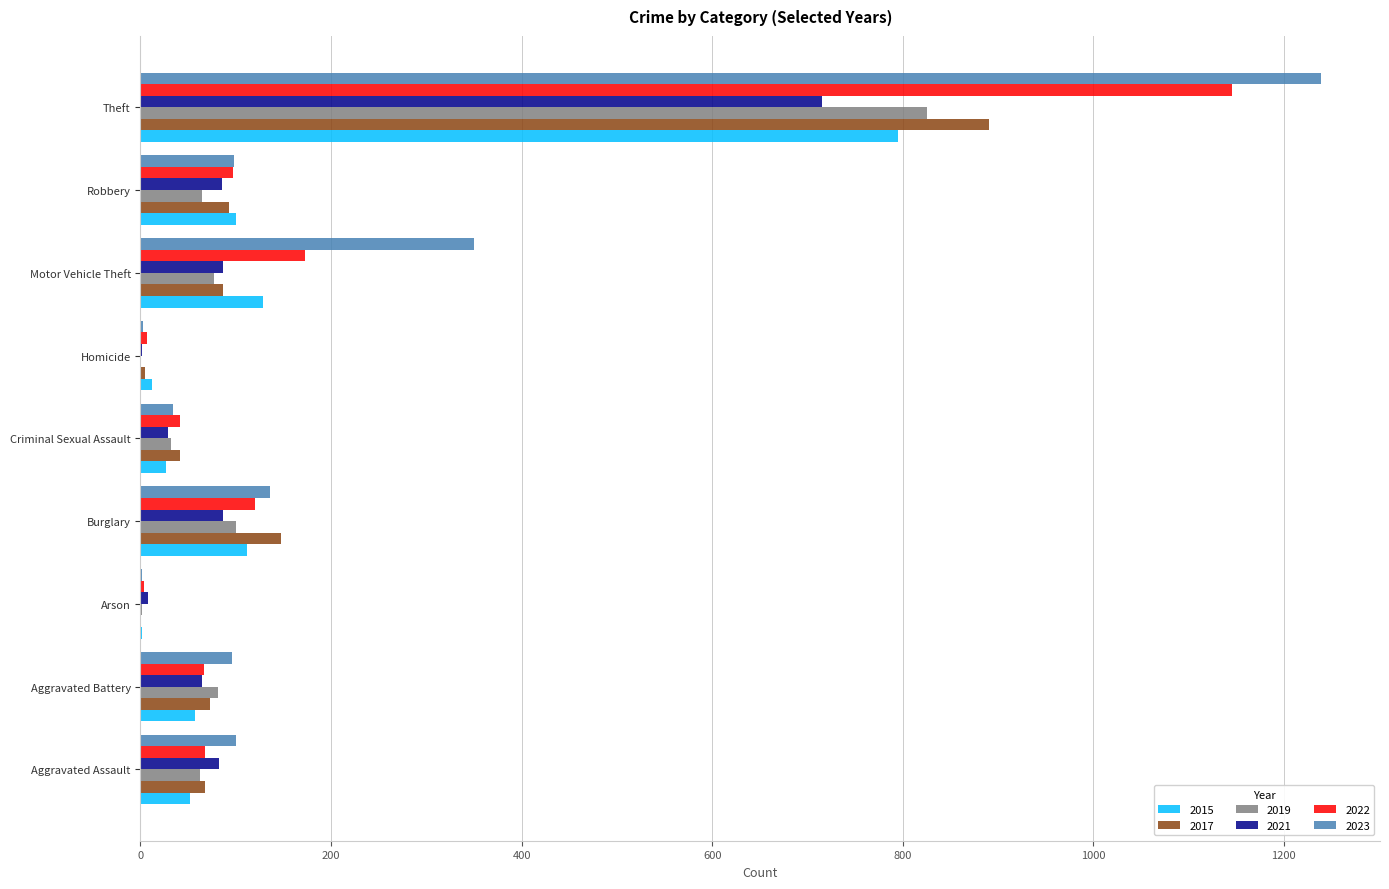

What are all the series names shown in the legend?

2015, 2017, 2019, 2021, 2022, 2023